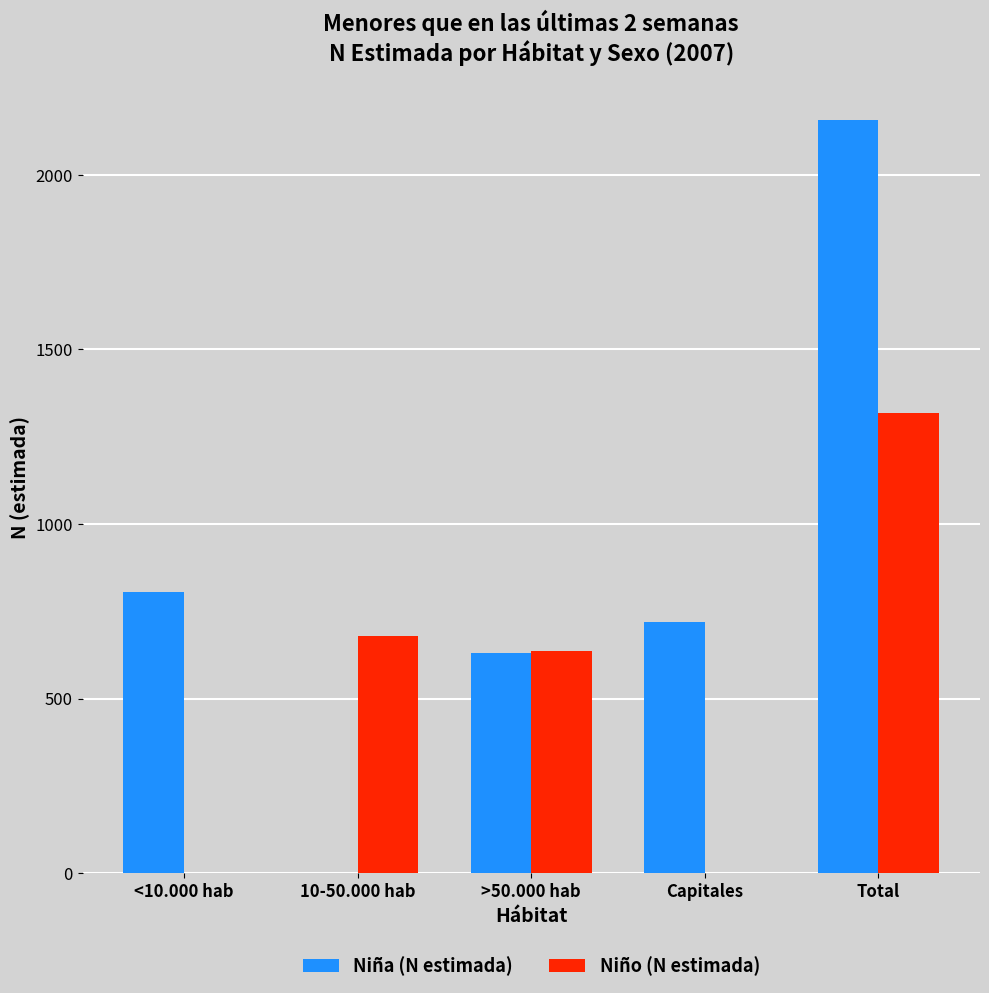

What is the sum of the Niña (N estimada) values at Capitales and Total?

2878